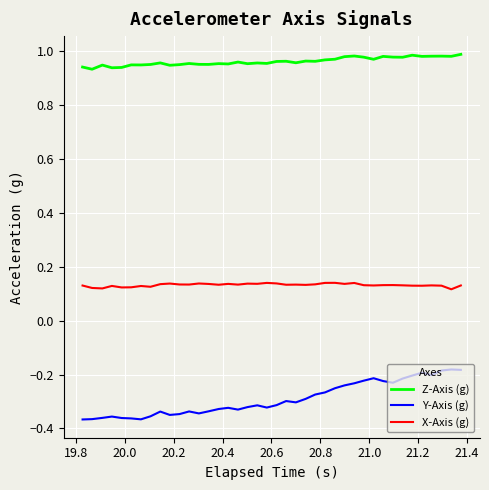

Which series has the widest spread of values?

Y-Axis (g)